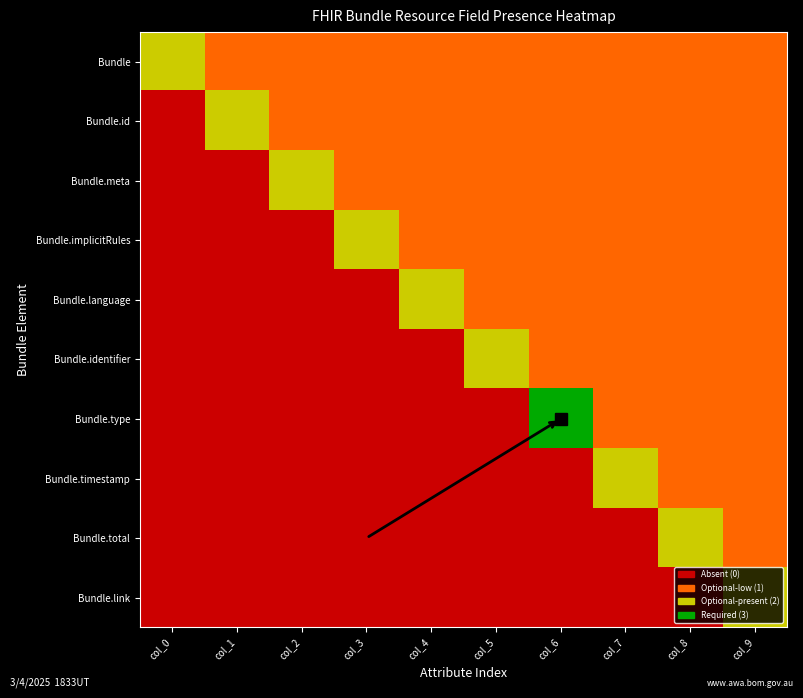

Which has a higher value, col_9 or col_4?

col_9